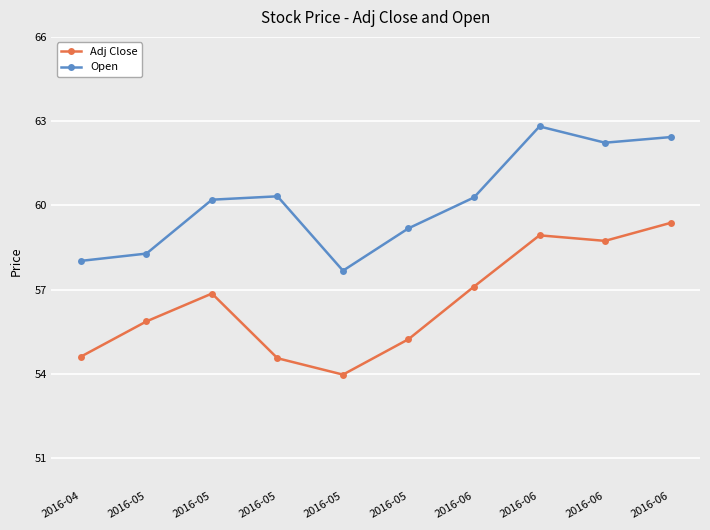

Reading left to right, what are all the values shown in this chart?

Adj Close: 2016-04=54.6	2016-05=55.9	2016-05=56.9	2016-05=54.6	2016-05=54.0	2016-05=55.2	2016-06=57.1	2016-06=58.9	2016-06=58.7	2016-06=59.4
Open: 2016-04=58.0	2016-05=58.3	2016-05=60.2	2016-05=60.3	2016-05=57.7	2016-05=59.2	2016-06=60.3	2016-06=62.8	2016-06=62.2	2016-06=62.4